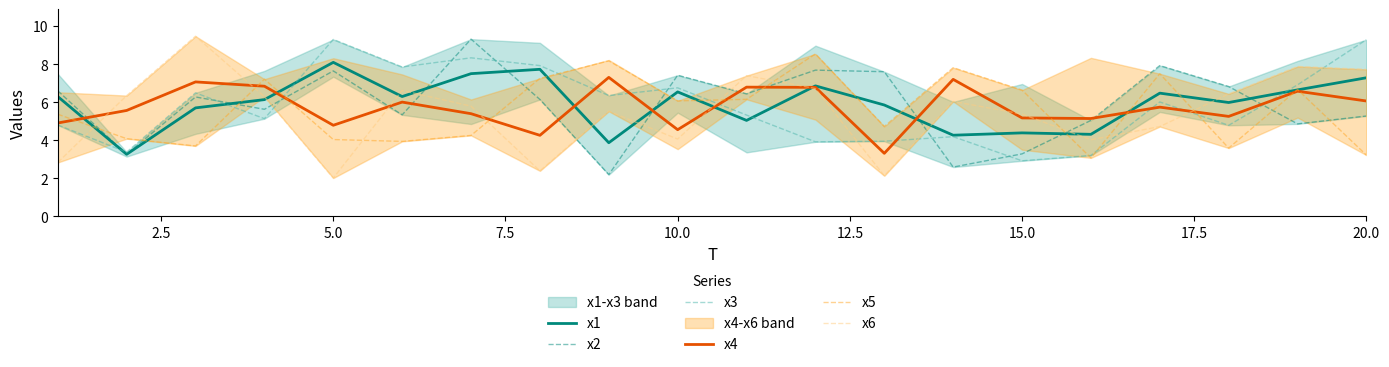

What is the minimum value for x3?

2.9